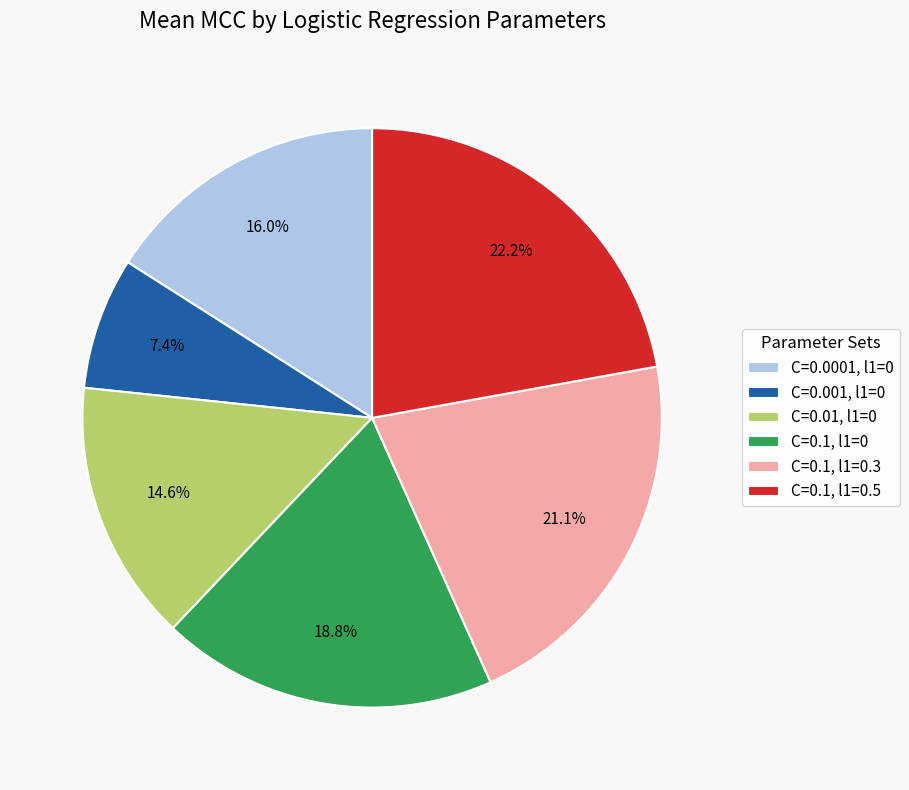

Is there a majority slice in this chart?

No